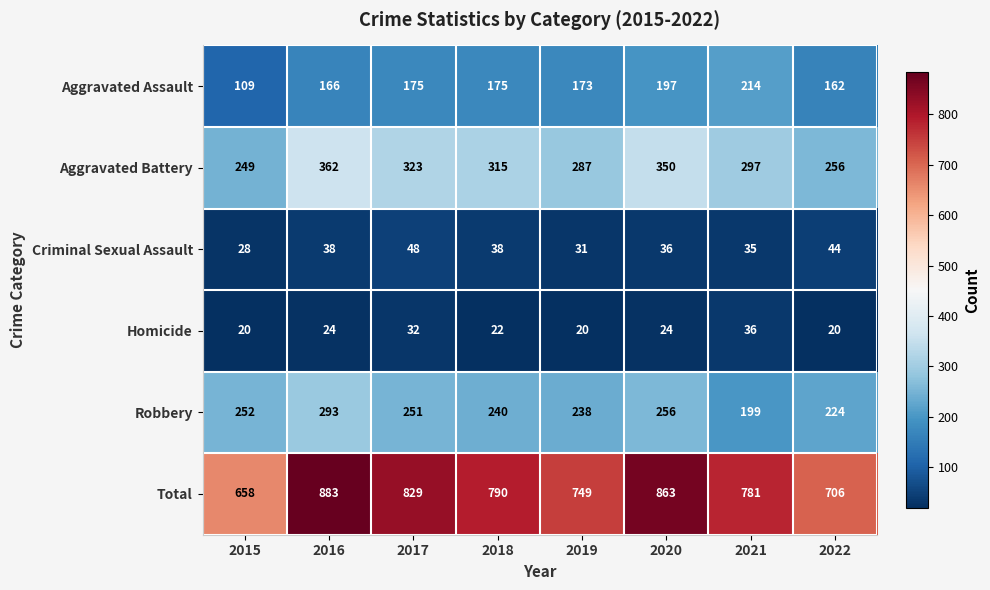

Rank the series at 2020 from lowest to highest value.

Homicide, Criminal Sexual Assault, Aggravated Assault, Robbery, Aggravated Battery, Total